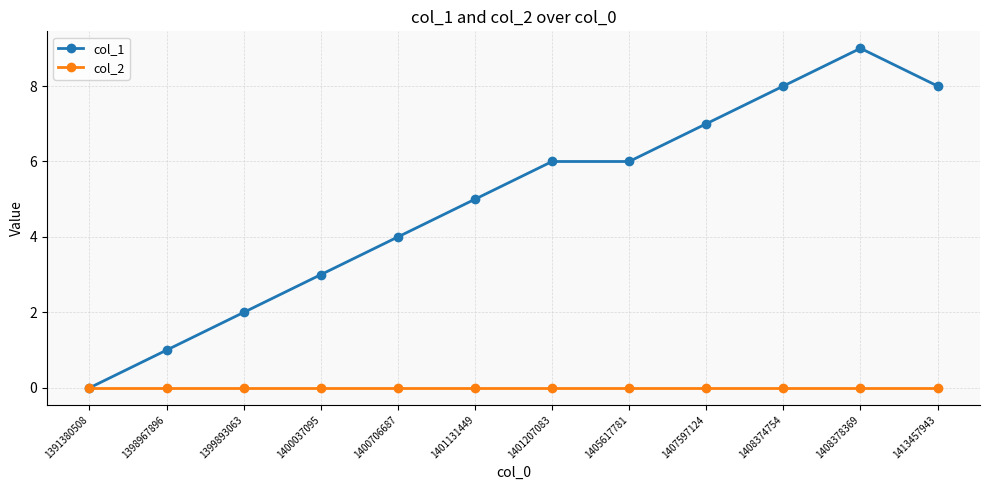

Which series has the widest spread of values?

col_1